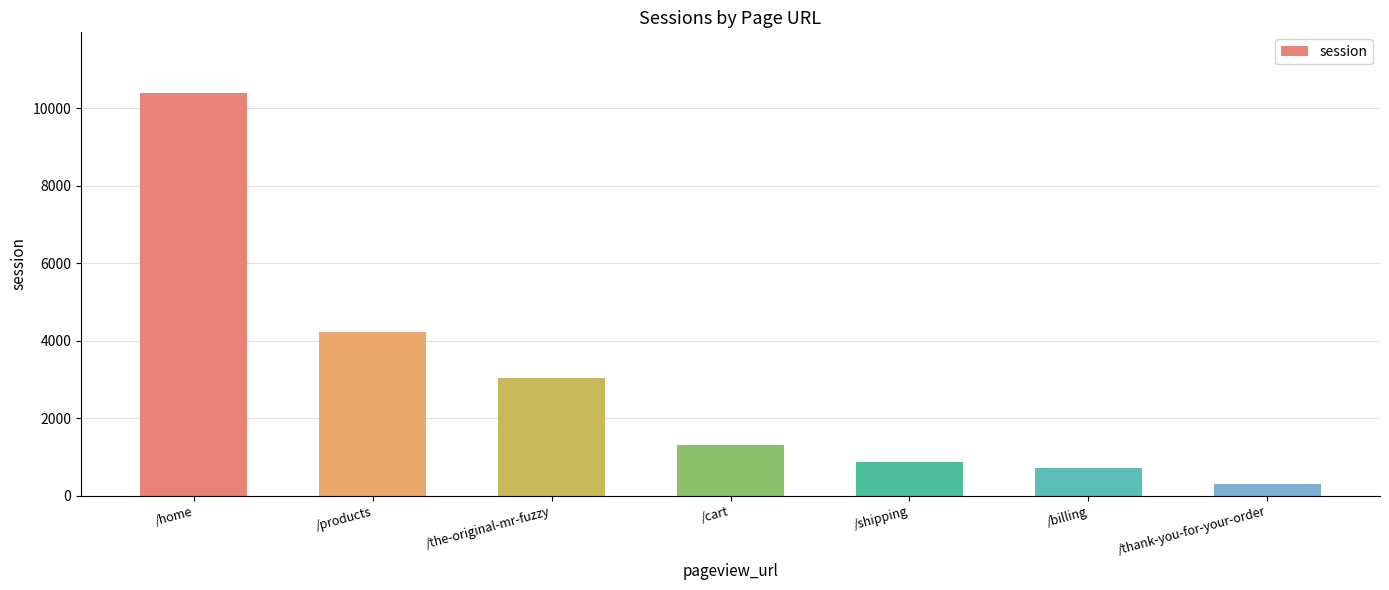

What is the difference between the values at /billing and /the-original-mr-fuzzy?

2321